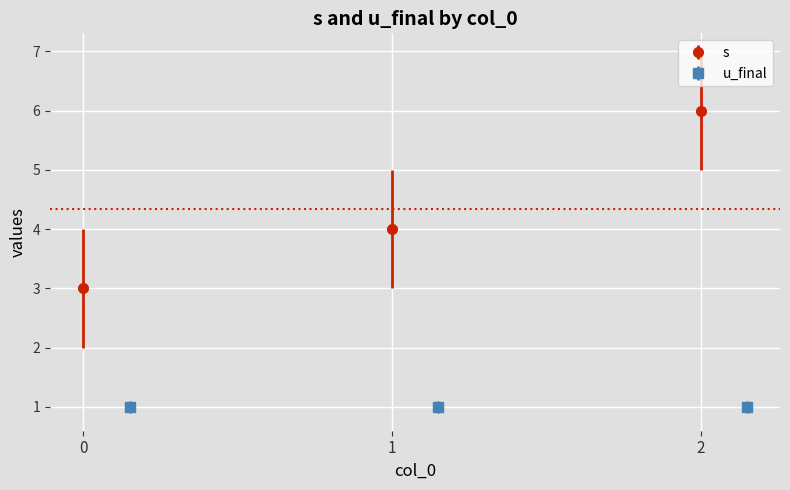

At which label is the value closest to 4?

1